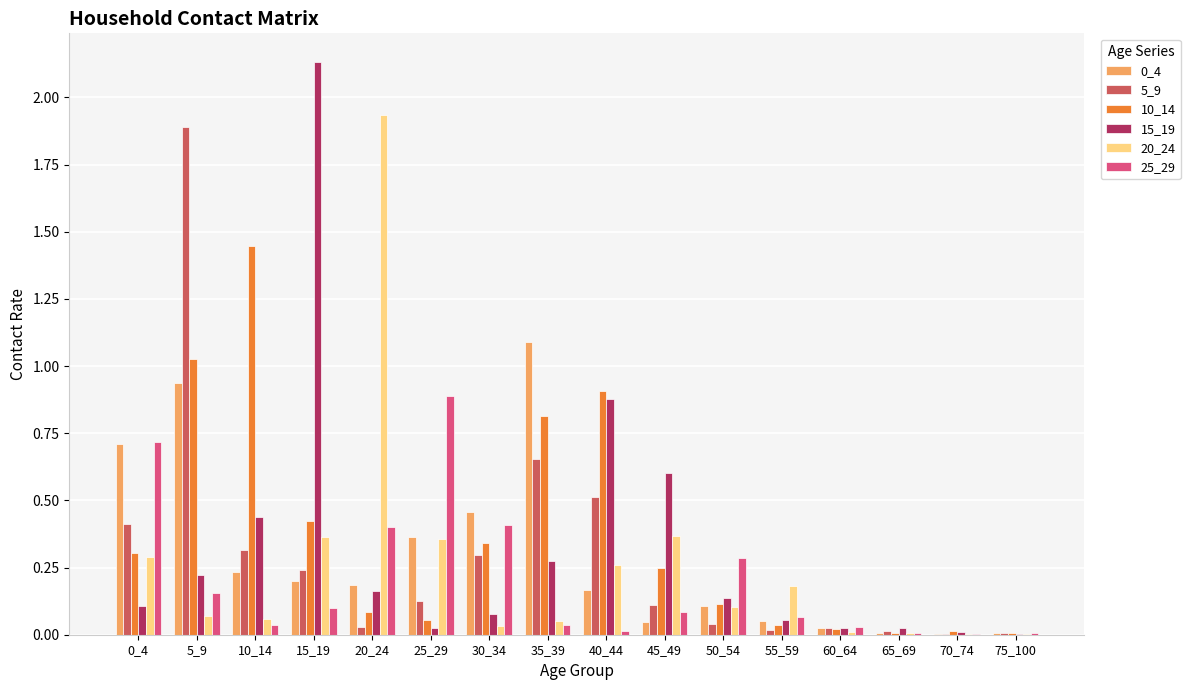

What is the sum of all 5_9 values?

4.7